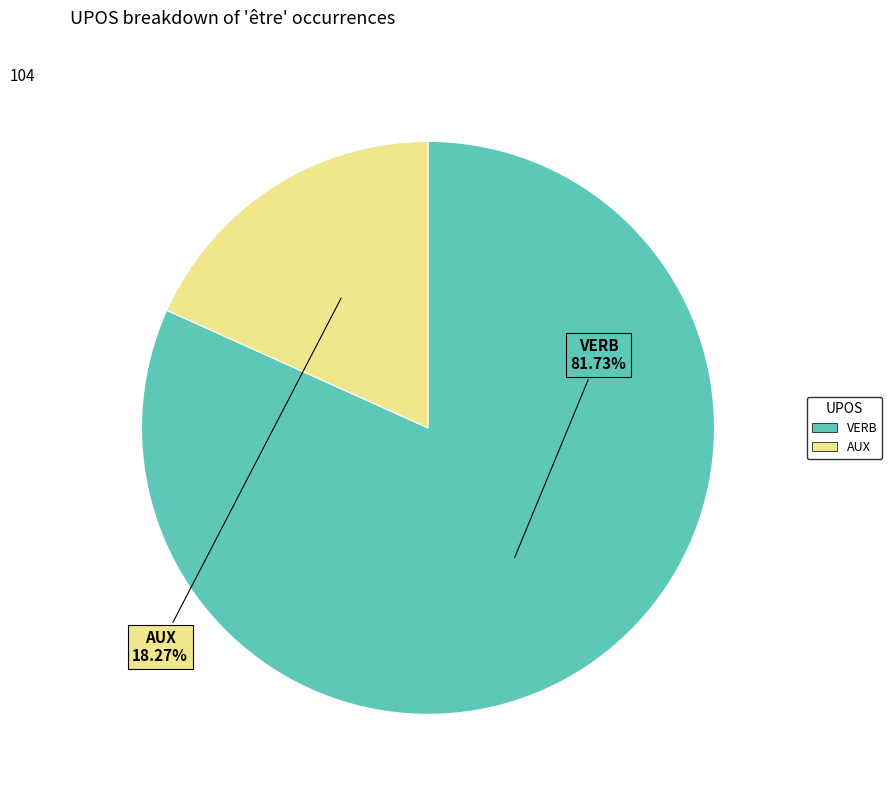

What percentage is the VERB slice, to the nearest percent?

82%